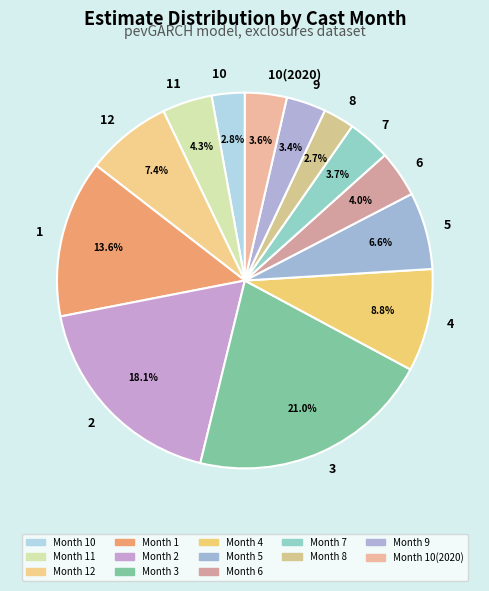

What is the ratio of the value at 9 to the value at 3?

0.2